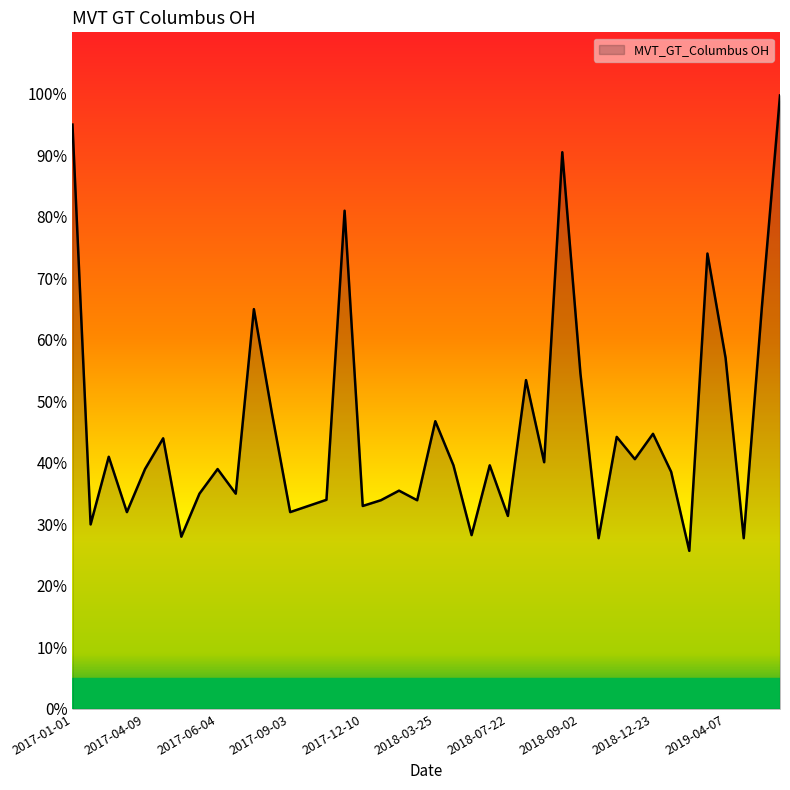

What is the minimum value shown in the chart?

25.7